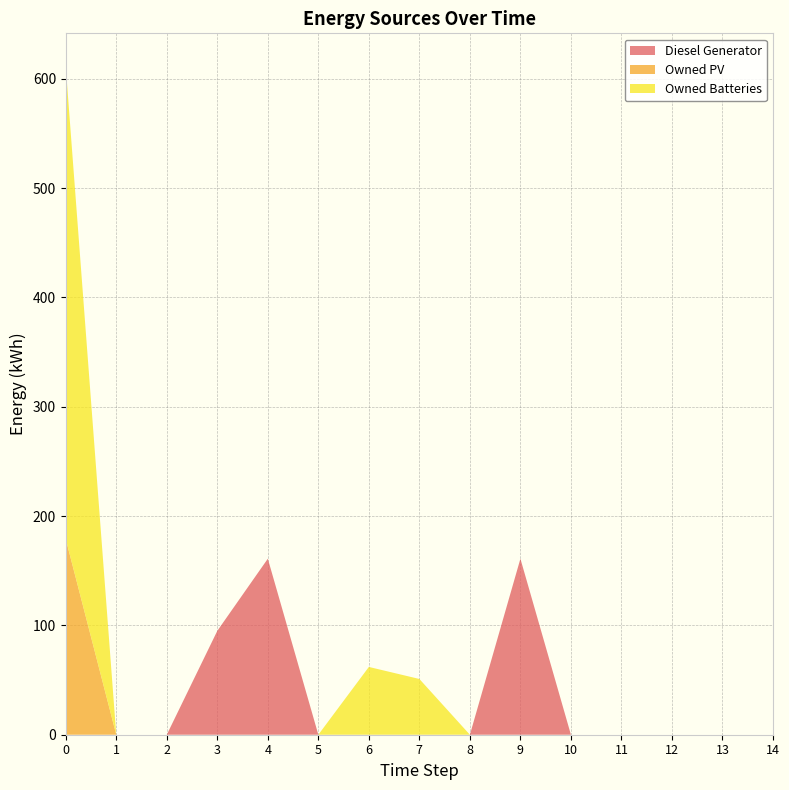

Reading left to right, extract all data points from this chart.

Diesel Generator: 0=0	1=0	2=0	3=95	4=161	5=0	6=0	7=0	8=0	9=161	10=0	11=0	12=0	13=0	14=0
Owned PV: 0=179	1=0	2=0	3=0	4=0	5=0	6=0	7=0	8=0	9=0	10=0	11=0	12=0	13=0	14=0
Owned Batteries: 0=432	1=0	2=0	3=0	4=0	5=0	6=62	7=51	8=0	9=0	10=0	11=0	12=0	13=0	14=0